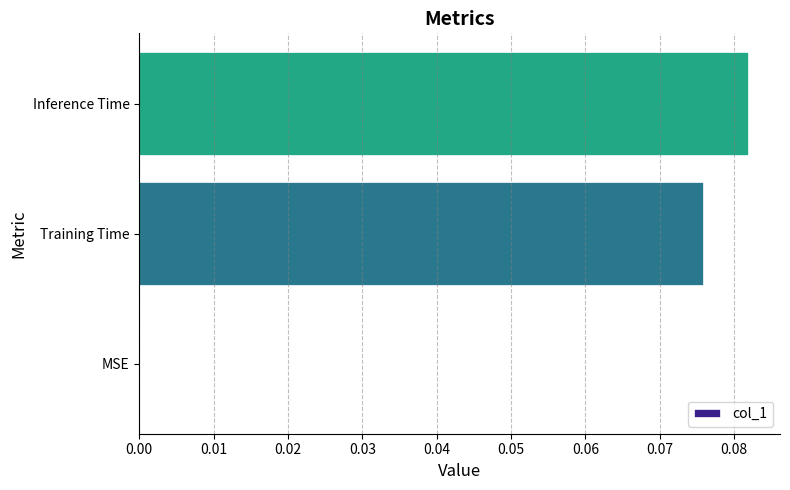

Does the chart contain stacked bars?

No